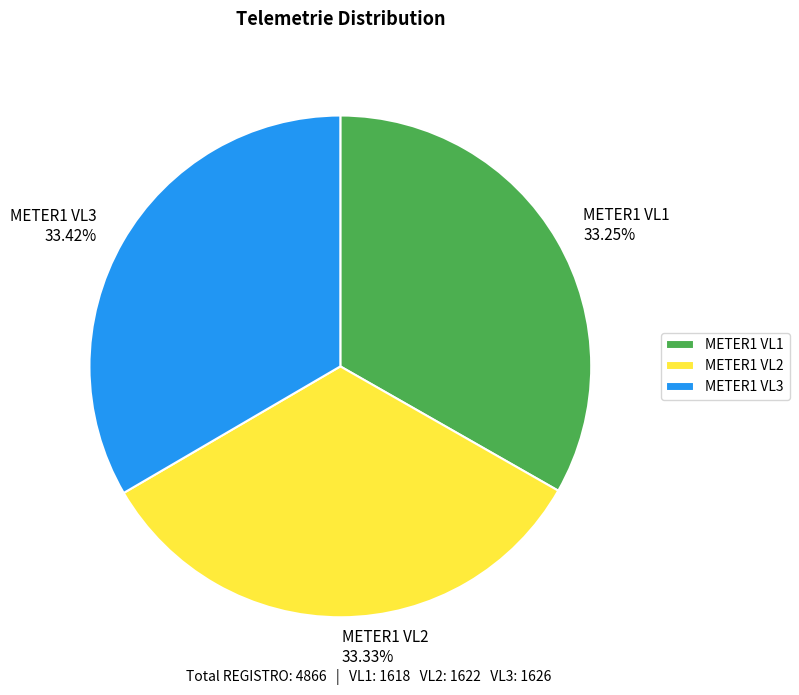

What is the total percentage of METER1 VL1 and METER1 VL3?

66.7%